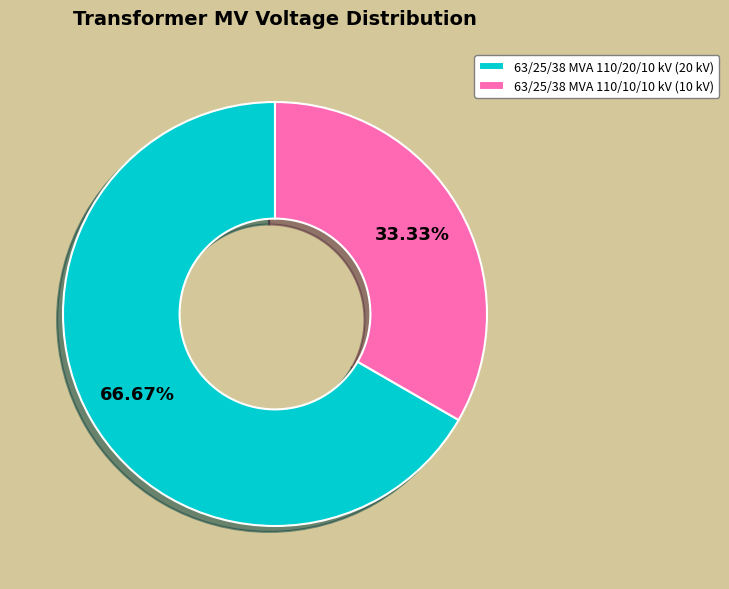

To the nearest percent, what is the difference between the largest and smallest slice percentages?

33%